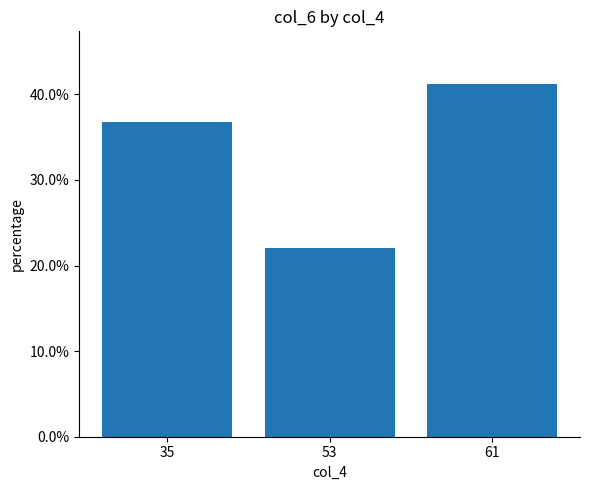

The chart shows a value of 0.4 at 61. True or false?

True